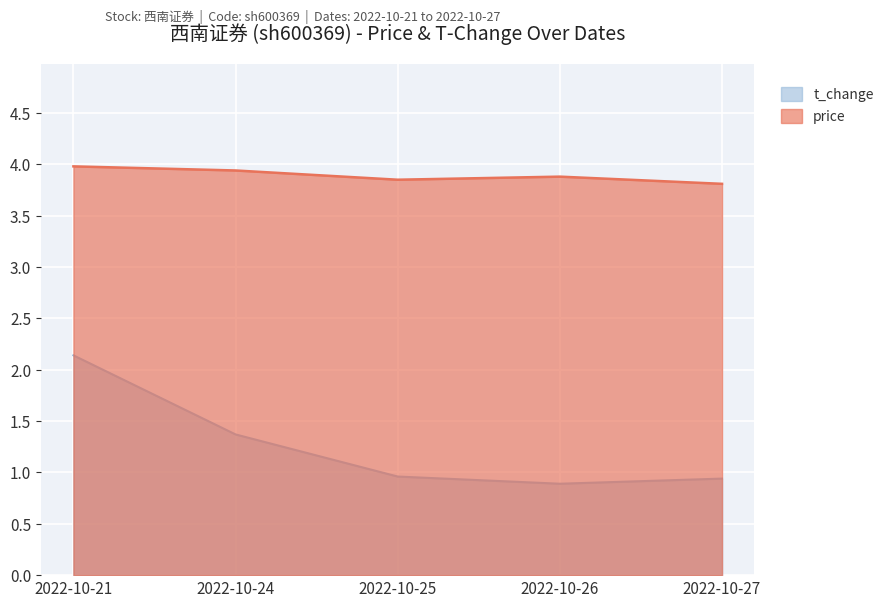

At which label does price reach its minimum?

2022-10-27